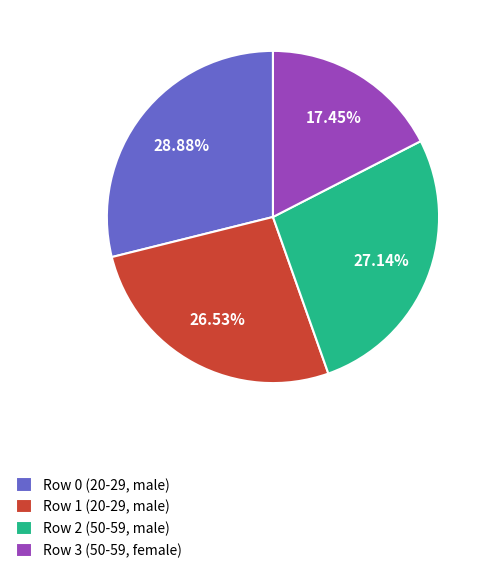

To the nearest percent, what portion does Row 2 (50-59, male) represent?

27%